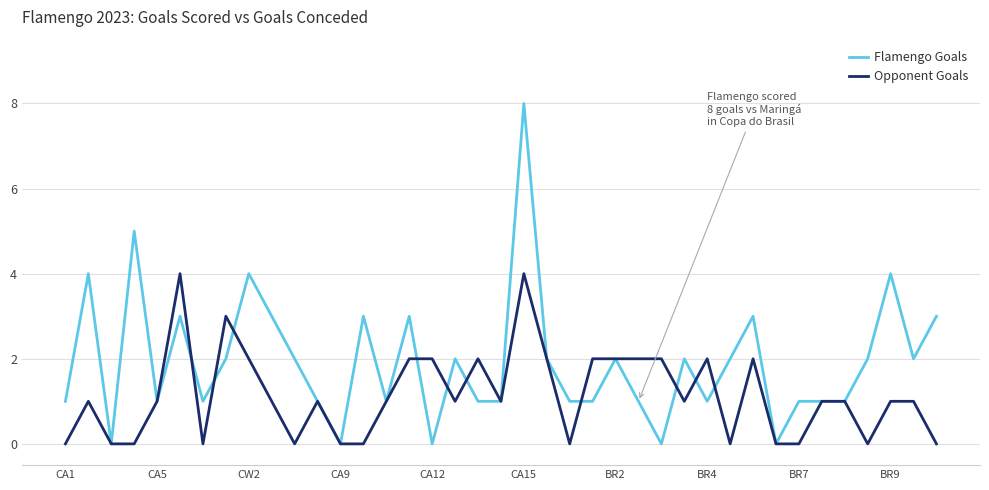

Rank the series by their maximum value, from highest to lowest.

Flamengo Goals, Opponent Goals